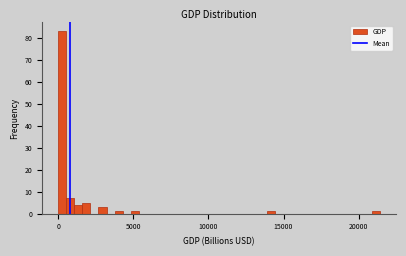

Around what value on the x-axis is the tallest bar? Give the approximate position of its centre, as read against the axis.

500